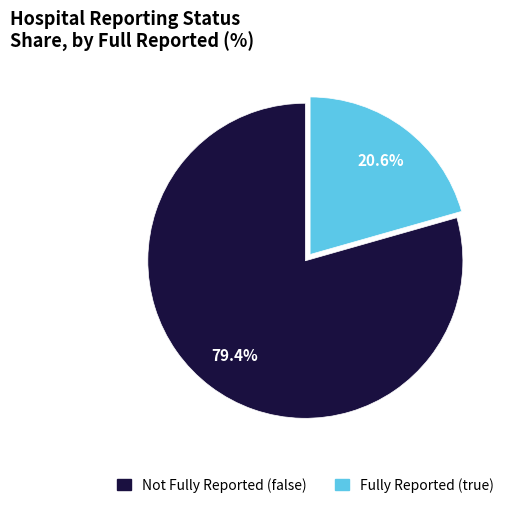

Is there any slice that represents more than half of the pie?

Yes